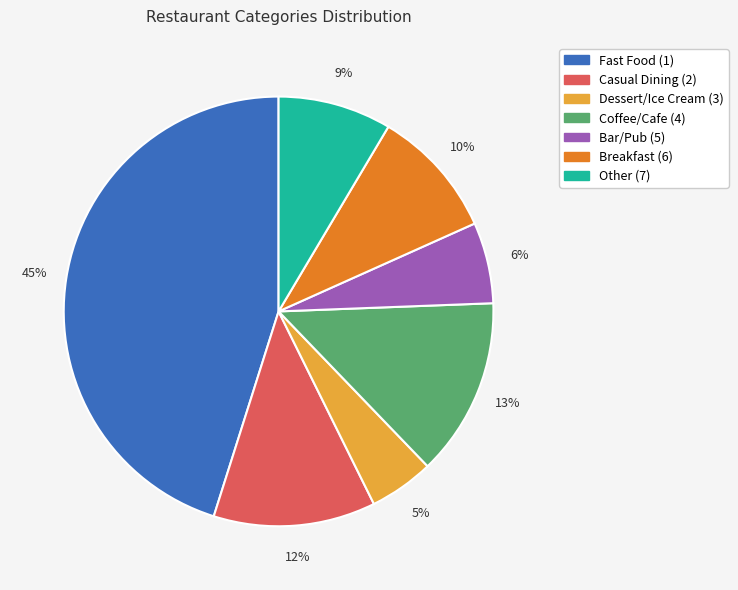

To the nearest percent, what is the difference between the Dessert/Ice Cream (3) and Fast Food (1) slice percentages?

40%